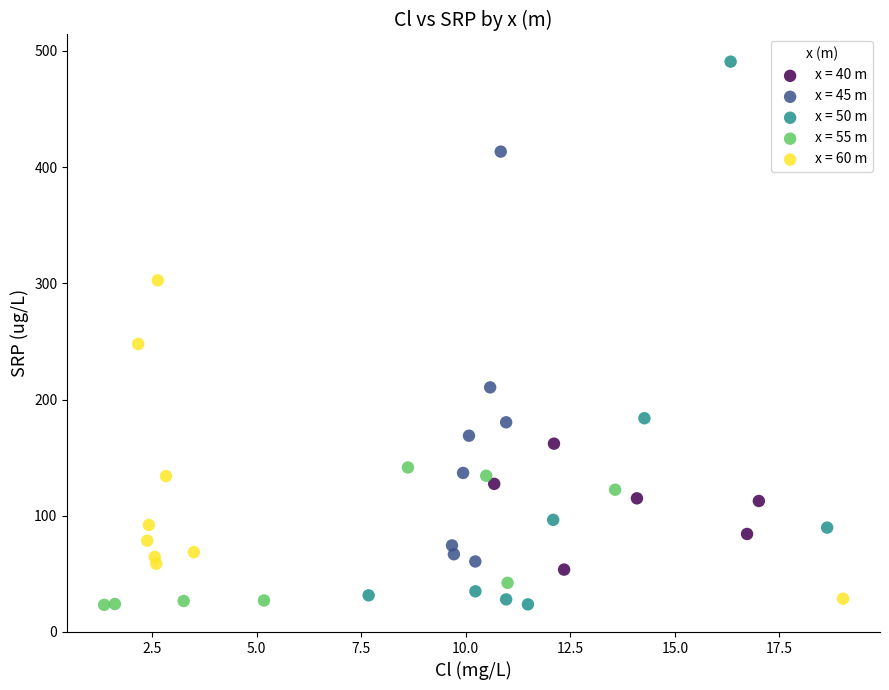

Which series has the widest spread of Y values?

x = 50 m